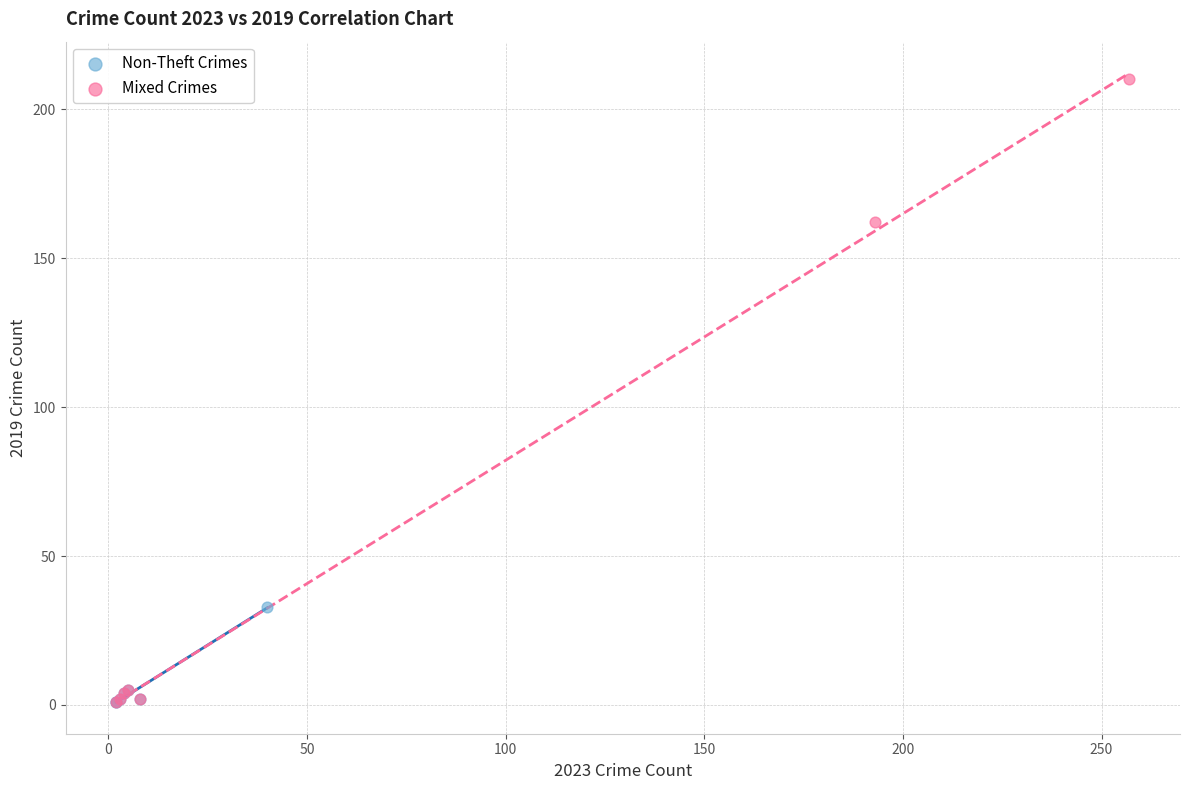

Which series has the widest spread of Y values?

Mixed Crimes